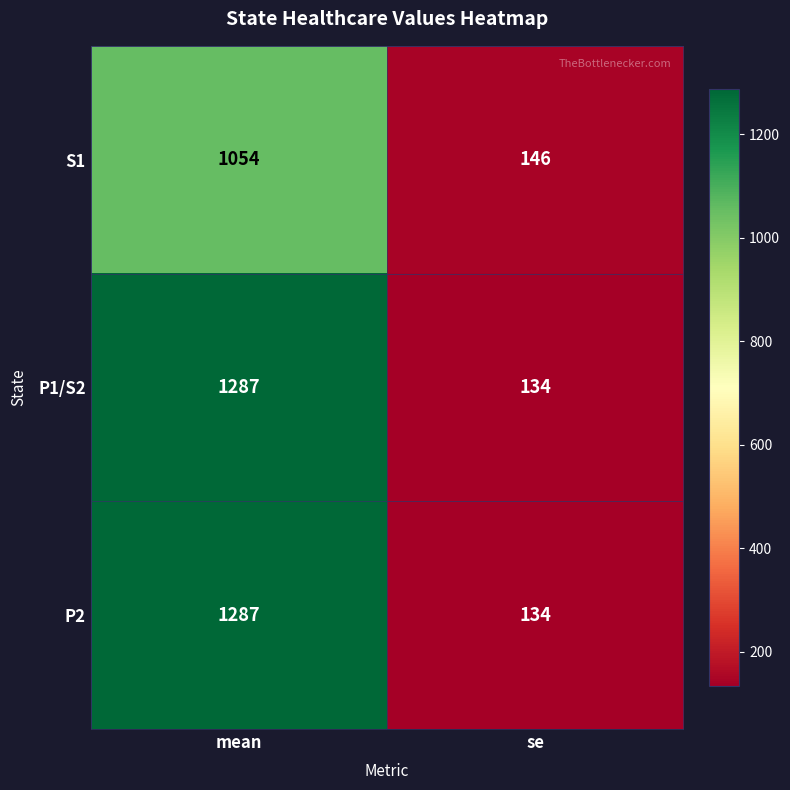

Rank the categories by P2 value from highest to lowest.

mean, se